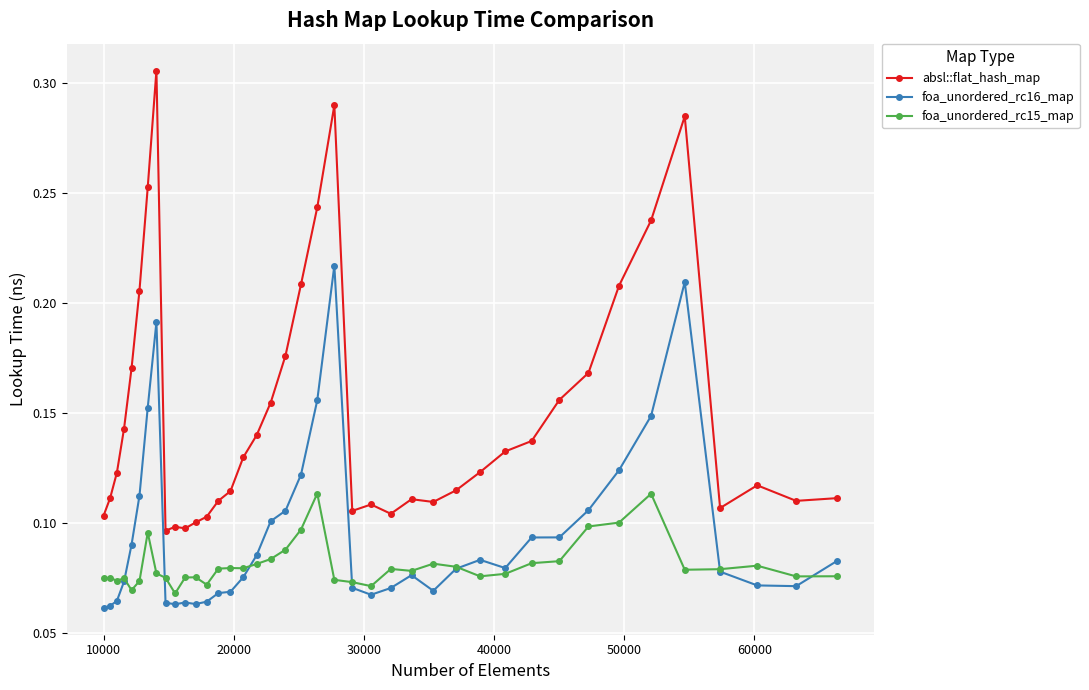

True or false: foa_unordered_rc15_map has more than 1 interior local peaks.

True